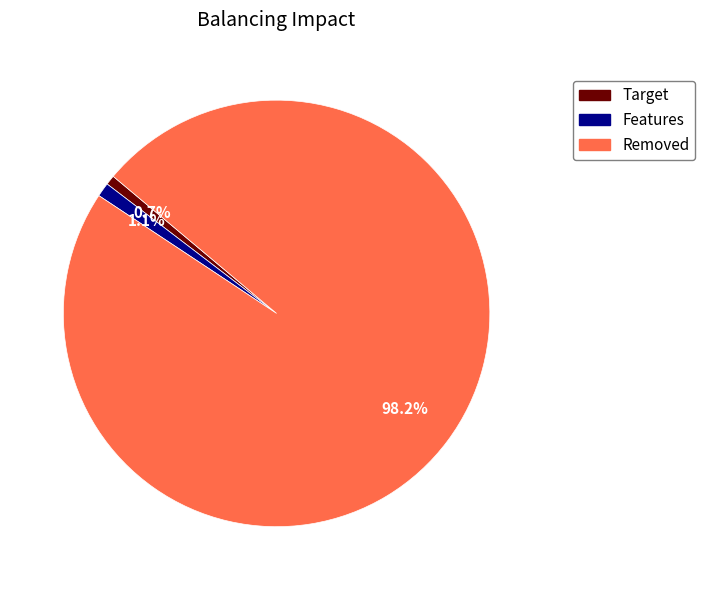

Is there a majority slice in this chart?

Yes